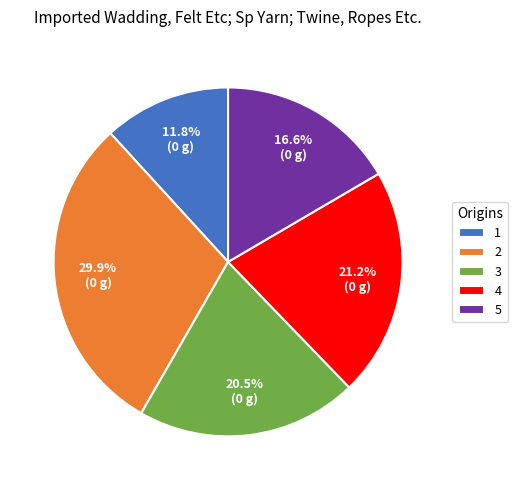

Which slice is the smallest?

1